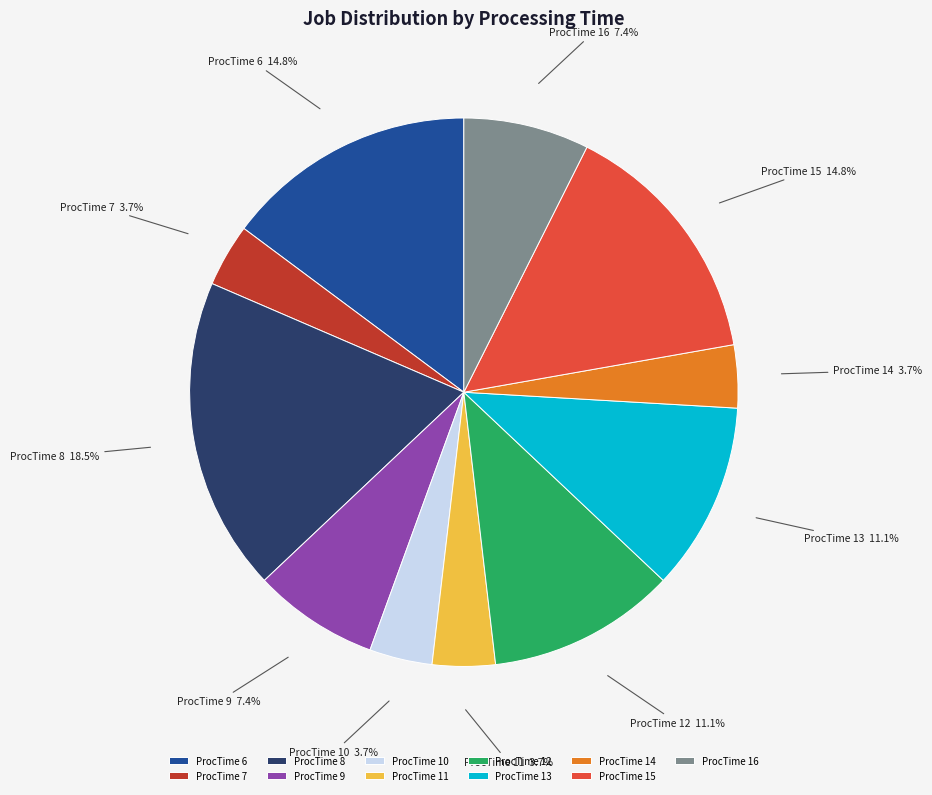

Is the sum of ProcTime 11 and ProcTime 9 greater than half?

No